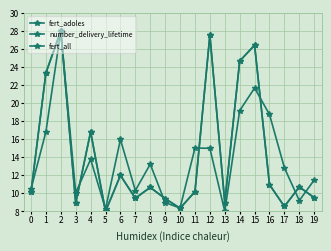

True or false: fert_adoles has more than 2 interior local peaks.

True